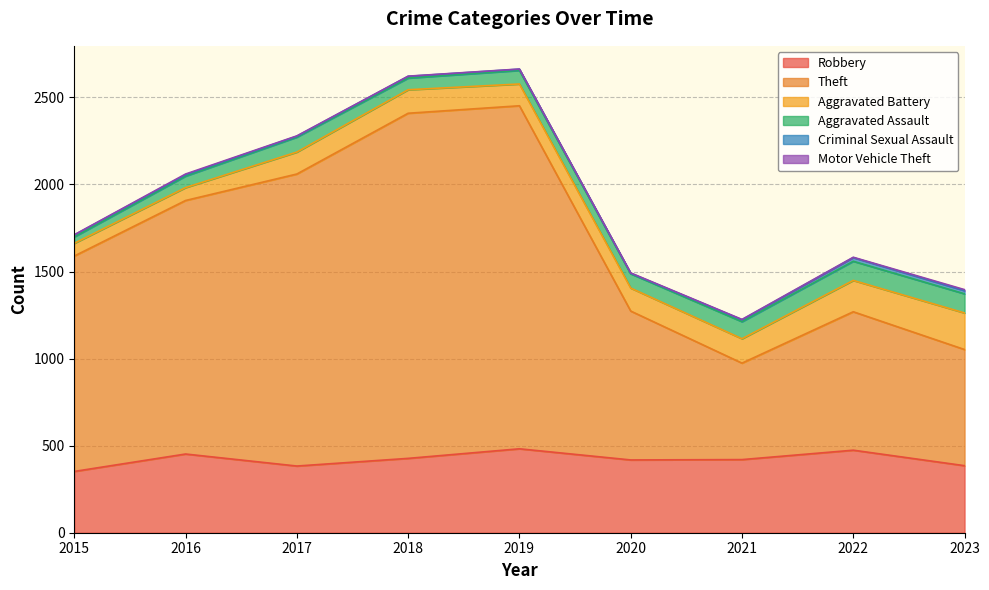

How many lines are shown in the chart?

6